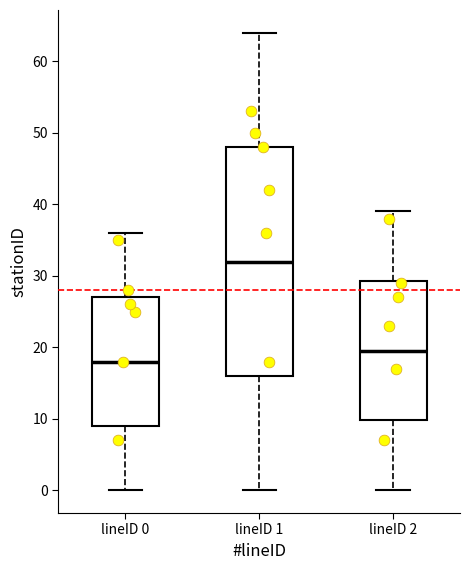

Which box's median line is the highest?

lineID 1